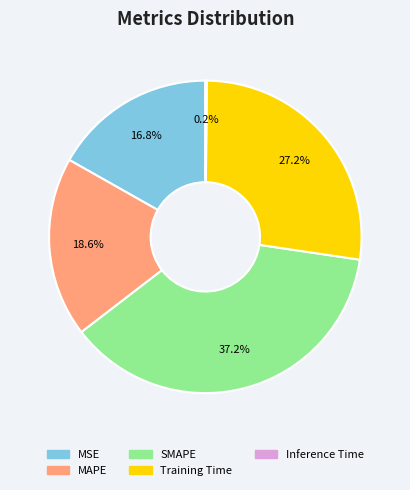

What is the ratio of the value at SMAPE to the value at Training Time?

1.4